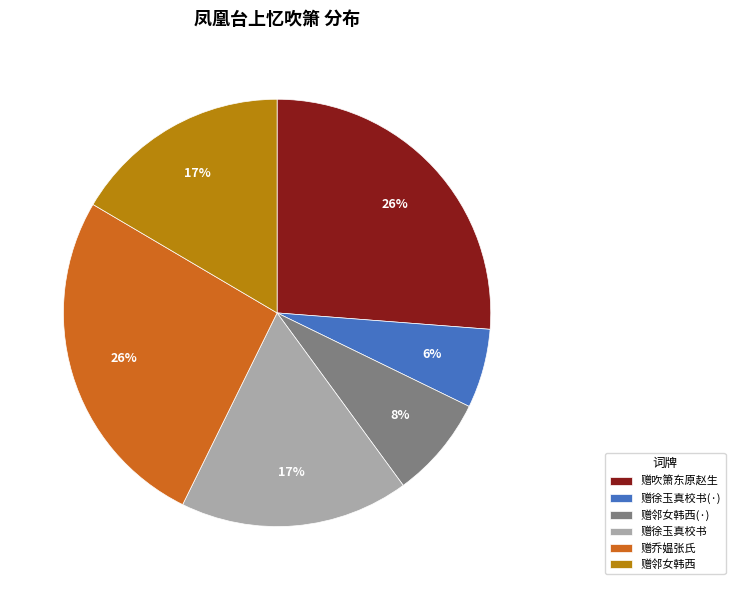

Does 赠吹箫东原赵生 account for over 50% of the chart?

No